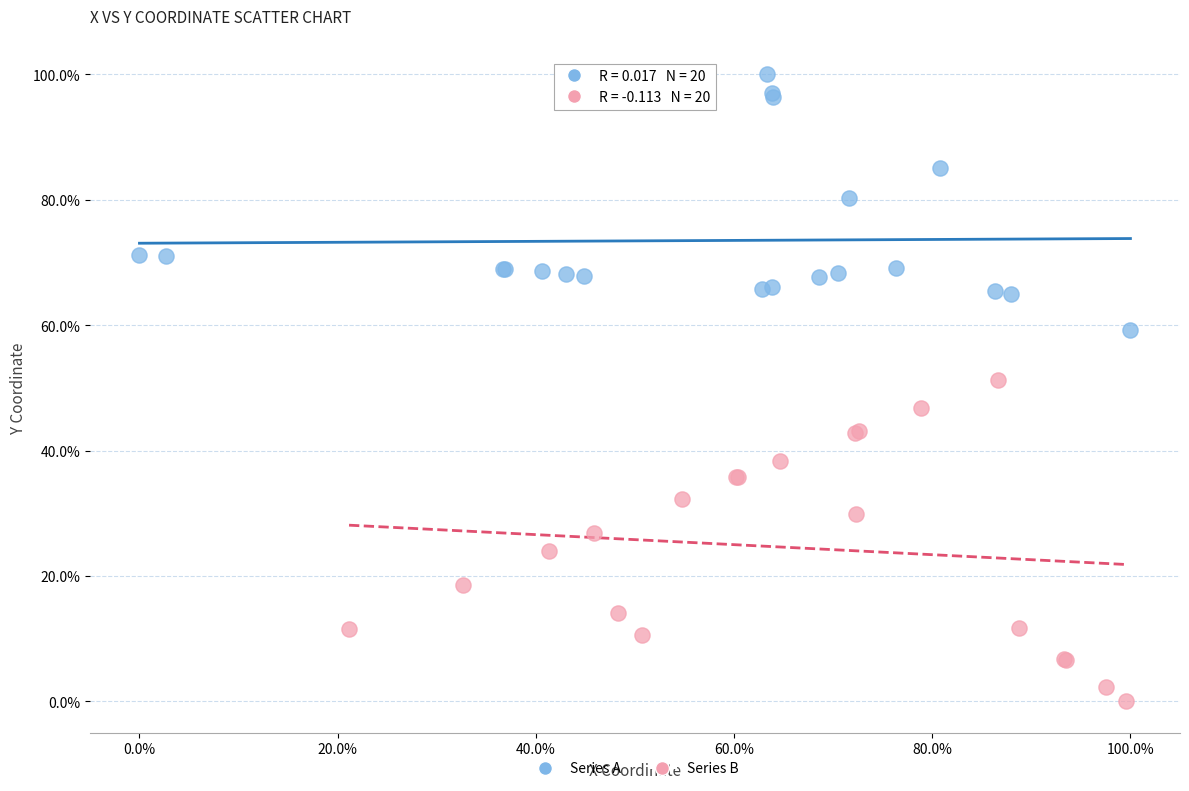

Which series has the largest Y range (max minus min)?

Series B